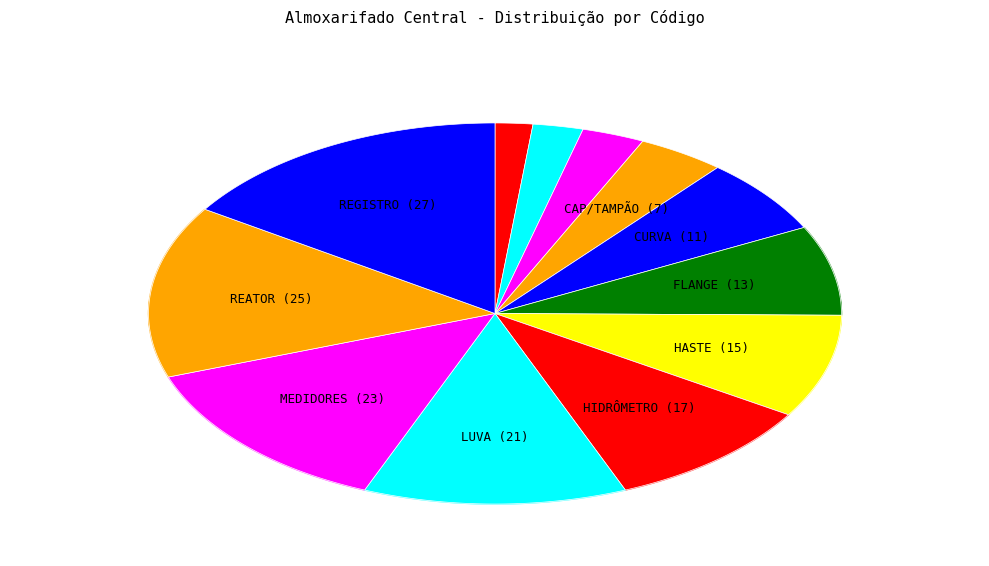

Rank the categories by value from lowest to highest.

ANEL, BALANÇA, BOMBA, CAP/TAMPÃO, CURVA, FLANGE, HASTE, HIDRÔMETRO, LUVA, MEDIDORES, REATOR, REGISTRO